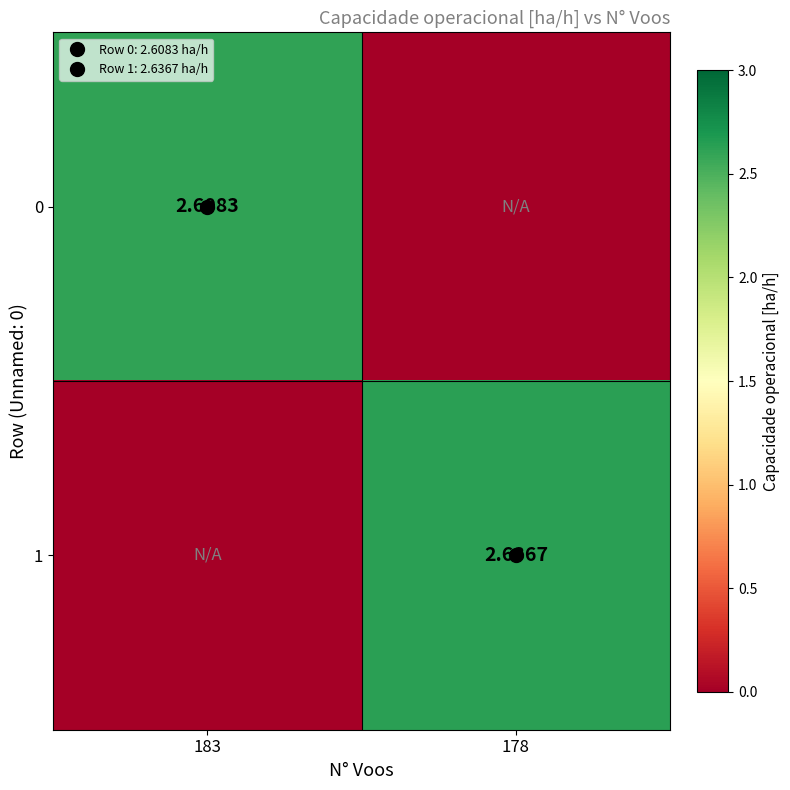

At which label does 0 reach its peak?

183